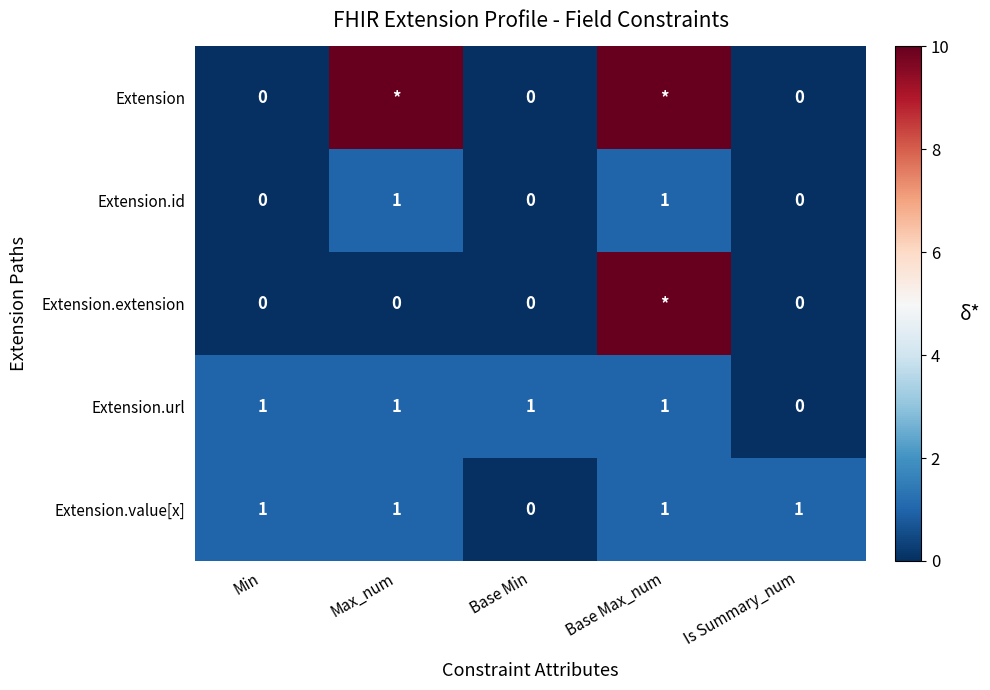

At which category does the chart reach its peak across all series?

Max_num